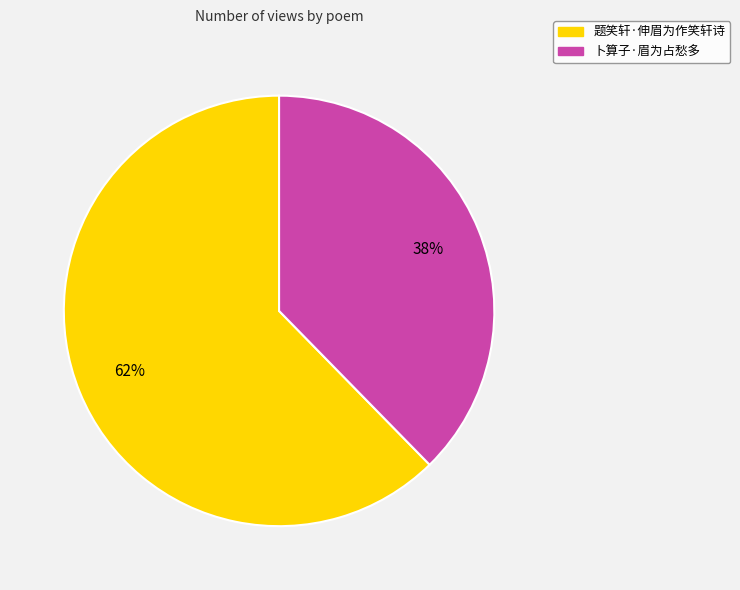

Does 题笑轩·伸眉为作笑轩诗 account for over 50% of the chart?

Yes